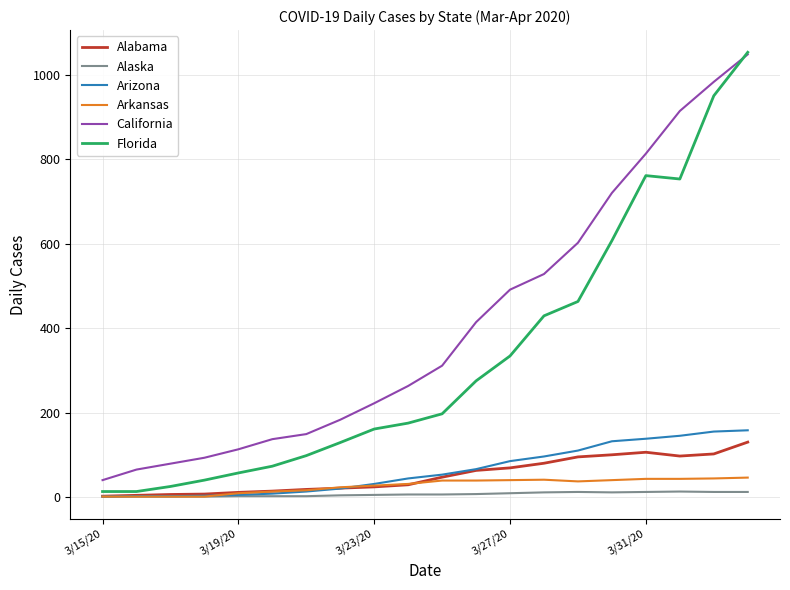

True or false: Arizona and California intersect in this chart.

False